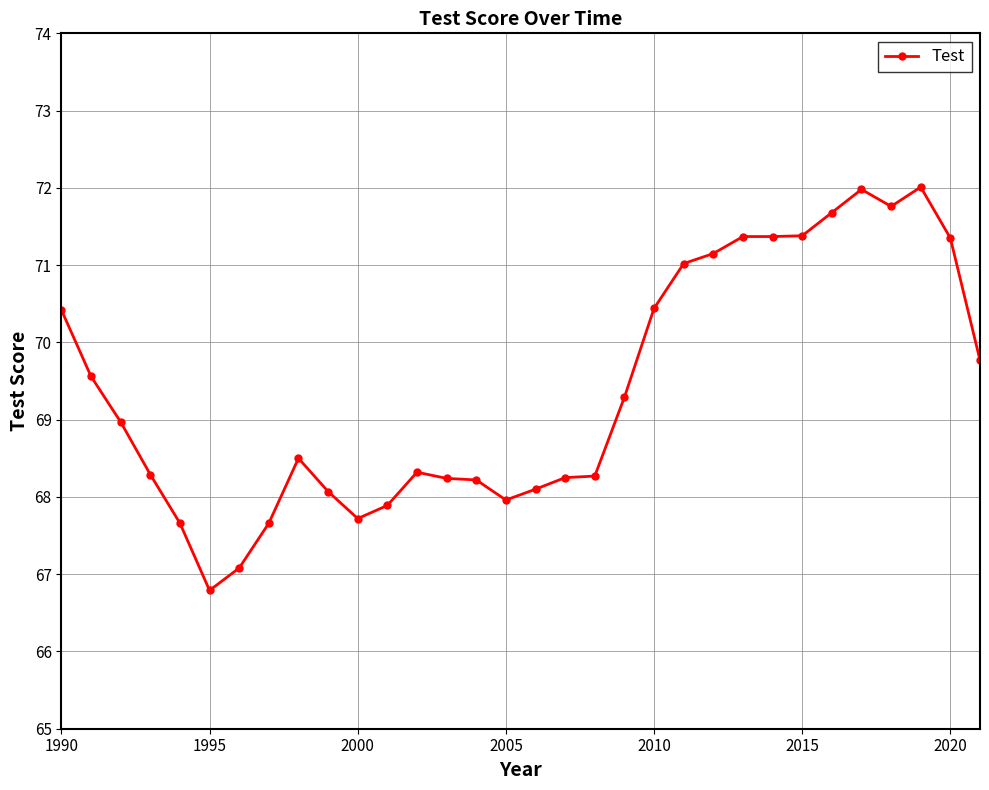

What is the value of the 28th point from the left?

72.0